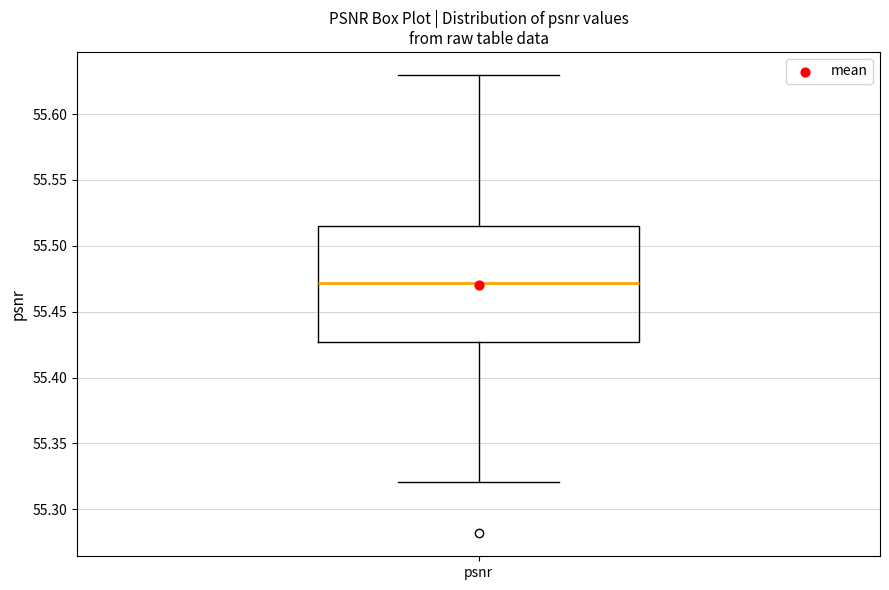

Where does the lower whisker of the box for psnr end on the y-axis? The values are not printed on the chart, so give them approximately, as read against the axis.

55.320